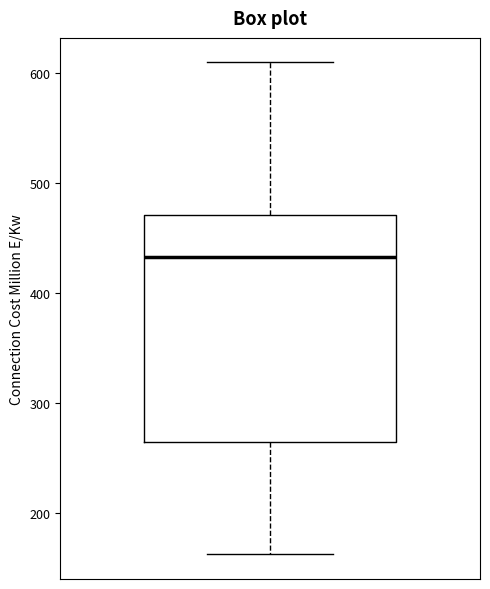

Where does the lower whisker of the box end on the y-axis? The values are not printed on the chart, so give them approximately, as read against the axis.

160